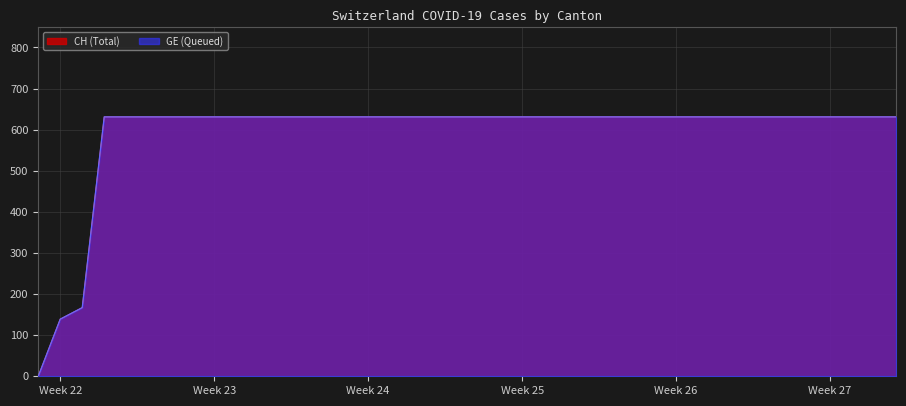

How many lines are shown in the chart?

2